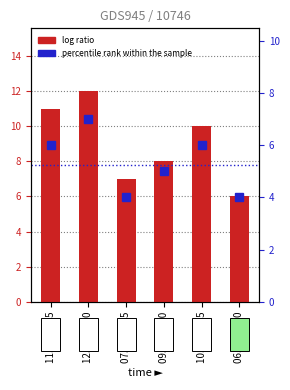

Does the chart contain any negative values?

No